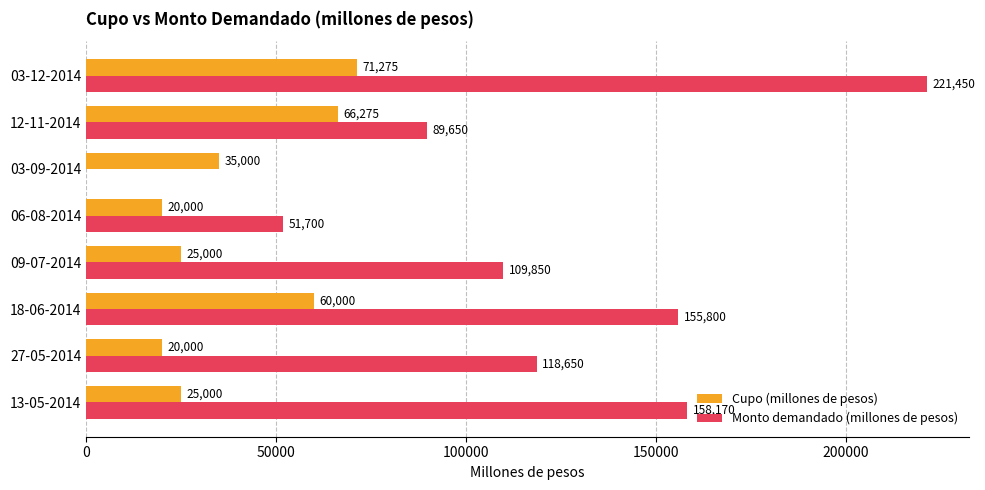

Which category has the highest value in the Cupo (millones de pesos) series?

03-12-2014